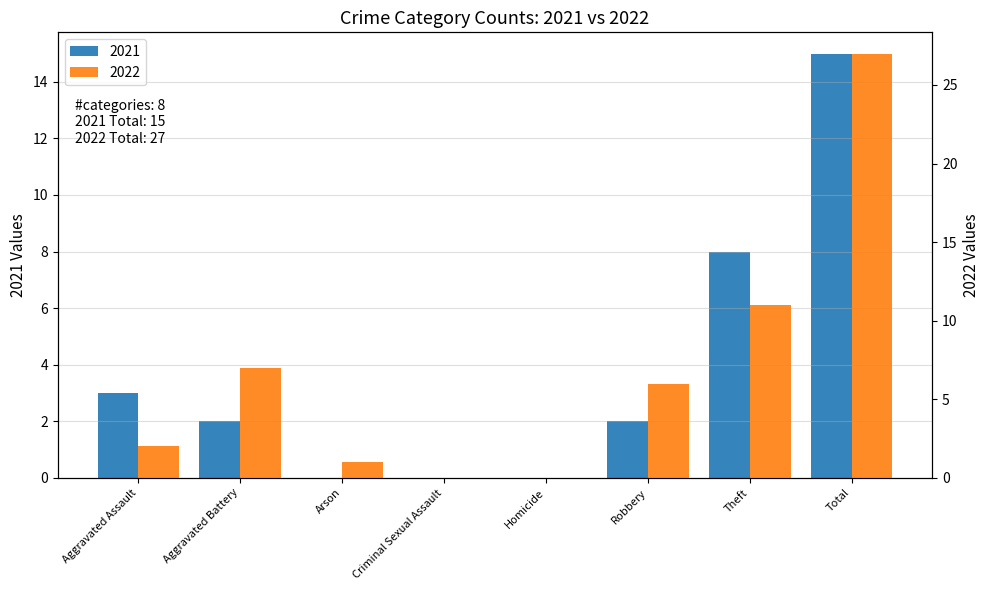

List the series in order of their peak value, lowest first.

2021, 2022